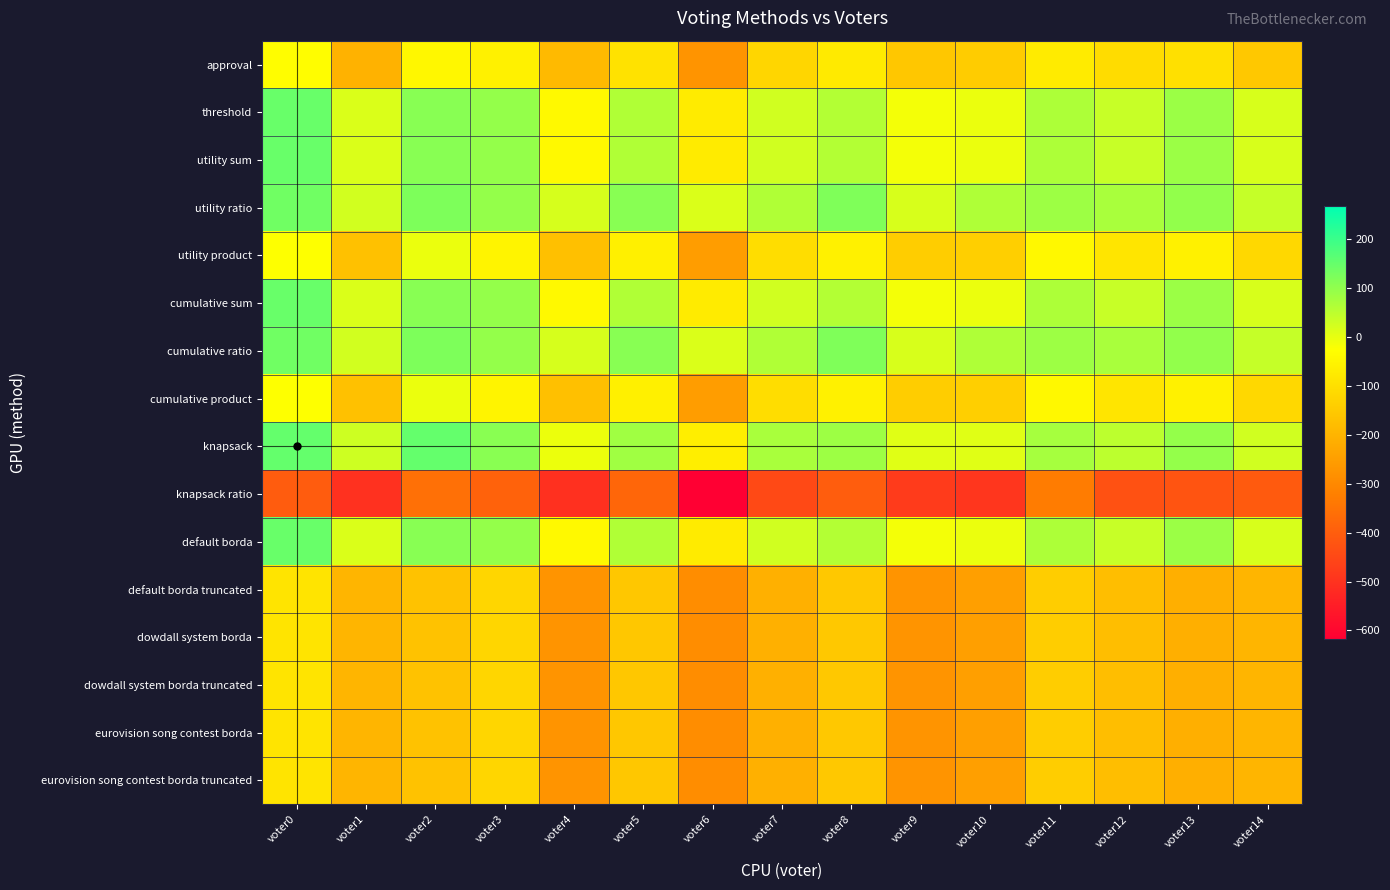

Reading left to right, list all the values displayed in this chart.

approval: voter0=-30	voter1=-204	voter2=-46	voter3=-60	voter4=-186	voter5=-93	voter6=-272	voter7=-120	voter8=-75	voter9=-154	voter10=-144	voter11=-72	voter12=-107	voter13=-98	voter14=-152
threshold: voter0=146	voter1=16	voter2=110	voter3=96	voter4=-40	voter5=63	voter6=-74	voter7=28	voter8=61	voter9=-14	voter10=-4	voter11=68	voter12=37	voter13=88	voter14=18
utility sum: voter0=146	voter1=16	voter2=110	voter3=96	voter4=-40	voter5=63	voter6=-74	voter7=28	voter8=61	voter9=-14	voter10=-4	voter11=68	voter12=37	voter13=88	voter14=18
utility ratio: voter0=138	voter1=26	voter2=122	voter3=96	voter4=20	voter5=111	voter6=16	voter7=64	voter8=121	voter9=18	voter10=66	voter11=86	voter12=73	voter13=98	voter14=40
utility product: voter0=-26	voter1=-170	voter2=-4	voter3=-50	voter4=-172	voter5=-61	voter6=-252	voter7=-104	voter8=-59	voter9=-140	voter10=-138	voter11=-42	voter12=-87	voter13=-58	voter14=-116
cumulative sum: voter0=146	voter1=16	voter2=110	voter3=96	voter4=-40	voter5=63	voter6=-74	voter7=28	voter8=61	voter9=-14	voter10=-4	voter11=68	voter12=37	voter13=88	voter14=18
cumulative ratio: voter0=138	voter1=26	voter2=122	voter3=96	voter4=20	voter5=111	voter6=16	voter7=64	voter8=121	voter9=18	voter10=66	voter11=86	voter12=73	voter13=98	voter14=40
cumulative product: voter0=-26	voter1=-170	voter2=-4	voter3=-50	voter4=-172	voter5=-61	voter6=-252	voter7=-104	voter8=-59	voter9=-140	voter10=-138	voter11=-42	voter12=-87	voter13=-58	voter14=-116
knapsack: voter0=152	voter1=30	voter2=152	voter3=108	voter4=-6	voter5=83	voter6=-64	voter7=72	voter8=87	voter9=8	voter10=8	voter11=76	voter12=49	voter13=96	voter14=28
knapsack ratio: voter0=-404	voter1=-502	voter2=-358	voter3=-390	voter4=-504	voter5=-379	voter6=-618	voter7=-448	voter8=-401	voter9=-480	voter10=-490	voter11=-330	voter12=-429	voter13=-422	voter14=-408
default borda: voter0=146	voter1=16	voter2=110	voter3=96	voter4=-40	voter5=63	voter6=-74	voter7=28	voter8=61	voter9=-14	voter10=-4	voter11=68	voter12=37	voter13=88	voter14=18
default borda truncated: voter0=-88	voter1=-198	voter2=-166	voter3=-122	voter4=-272	voter5=-157	voter6=-290	voter7=-208	voter8=-153	voter9=-274	voter10=-248	voter11=-142	voter12=-175	voter13=-212	voter14=-196
dowdall system borda: voter0=-88	voter1=-198	voter2=-166	voter3=-122	voter4=-272	voter5=-157	voter6=-290	voter7=-208	voter8=-153	voter9=-274	voter10=-248	voter11=-142	voter12=-175	voter13=-212	voter14=-196
dowdall system borda truncated: voter0=-88	voter1=-198	voter2=-166	voter3=-122	voter4=-272	voter5=-157	voter6=-290	voter7=-208	voter8=-153	voter9=-274	voter10=-248	voter11=-142	voter12=-175	voter13=-212	voter14=-196
eurovision song contest borda: voter0=-88	voter1=-198	voter2=-166	voter3=-122	voter4=-272	voter5=-157	voter6=-290	voter7=-208	voter8=-153	voter9=-274	voter10=-248	voter11=-142	voter12=-175	voter13=-212	voter14=-196
eurovision song contest borda truncated: voter0=-88	voter1=-198	voter2=-166	voter3=-122	voter4=-272	voter5=-157	voter6=-290	voter7=-208	voter8=-153	voter9=-274	voter10=-248	voter11=-142	voter12=-175	voter13=-212	voter14=-196